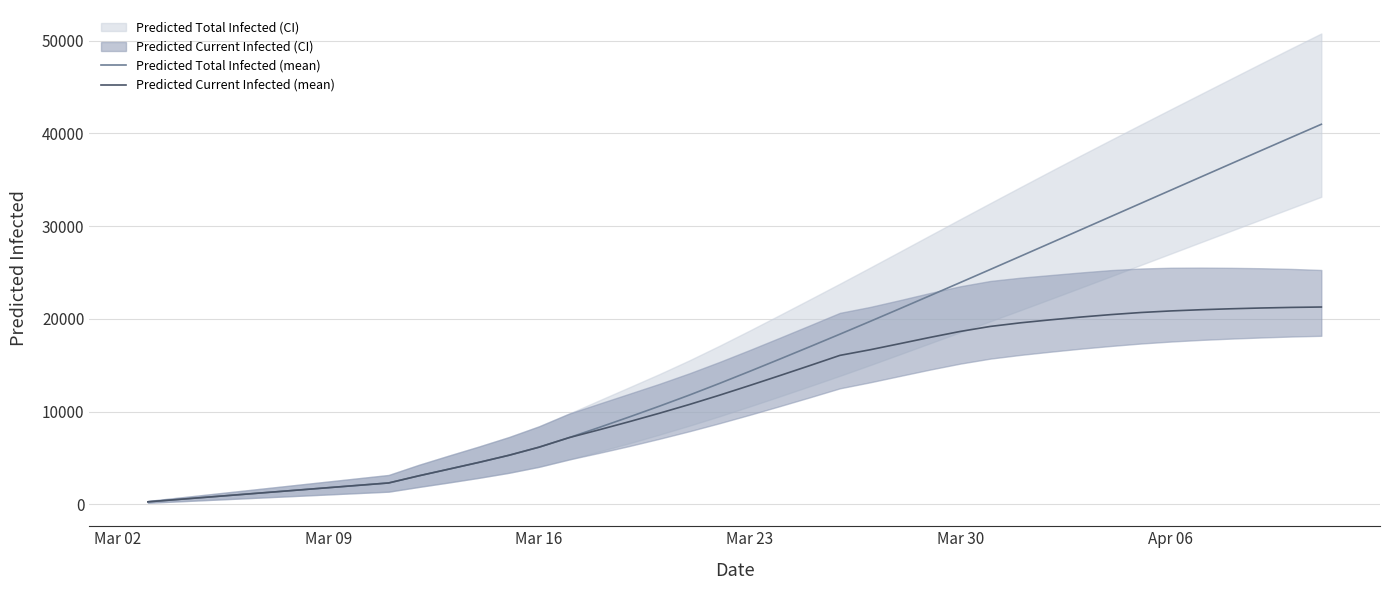

List the series in order of their peak value, highest first.

Predicted Total Infected (mean), Predicted Current Infected (mean)